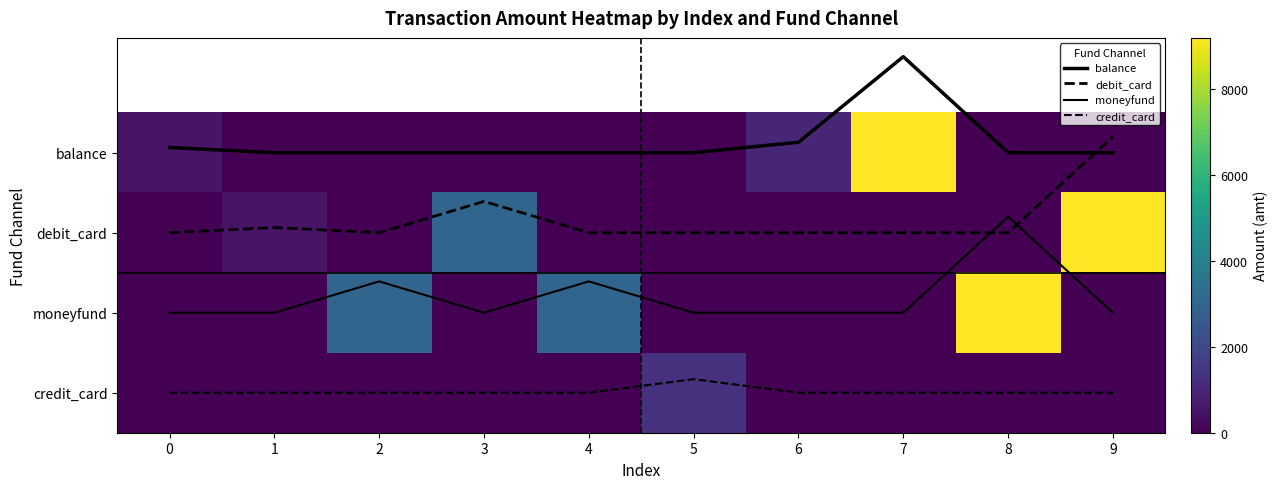

At which category does the chart reach its peak across all series?

7